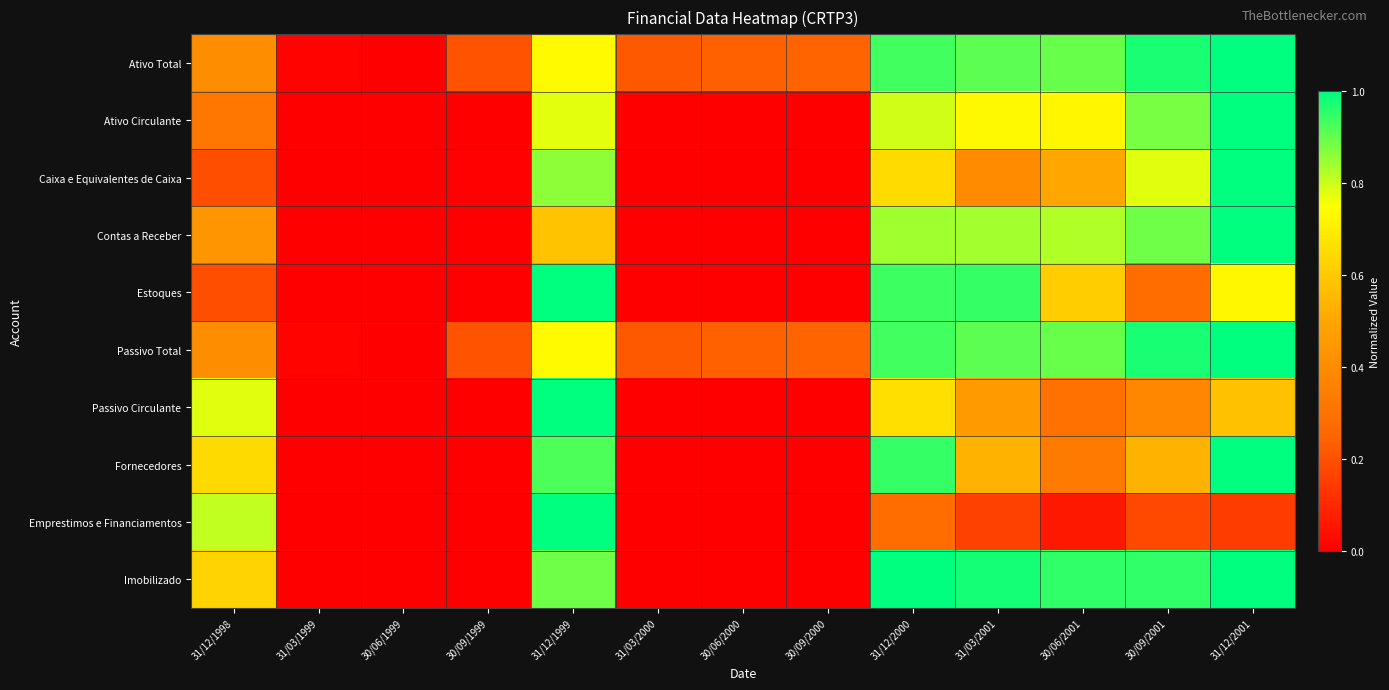

What is the spread (max minus min) of values at 31/12/2000?

0.7